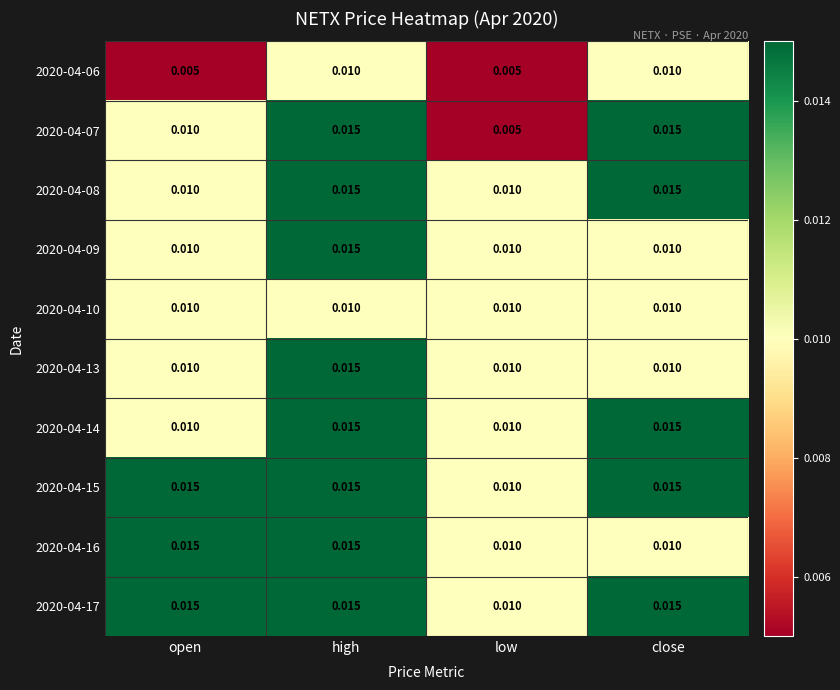

At which category is the sum across all series the highest?

high